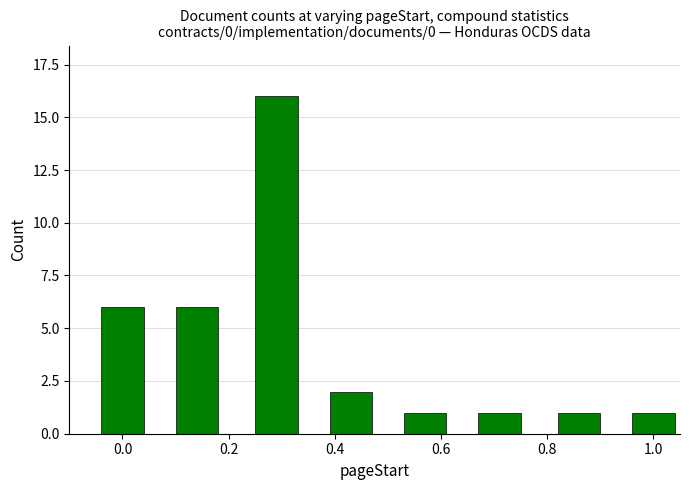

What is the maximum value shown in the chart?

16